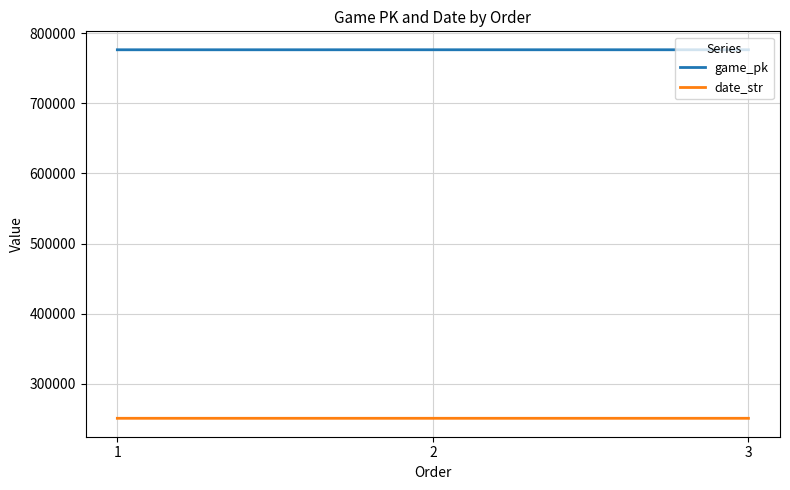

What is the highest value of the date_str series?

250909